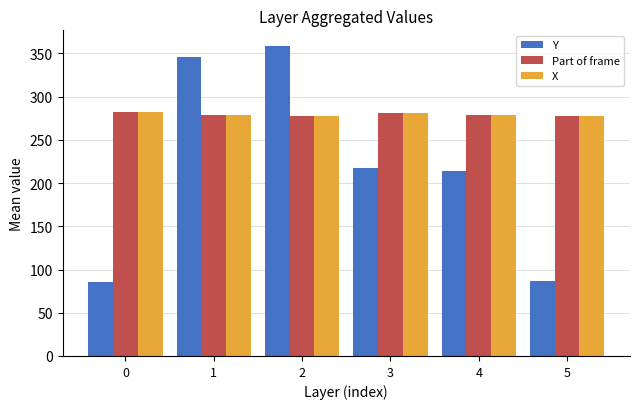

What is the maximum value shown in the chart?

358.7